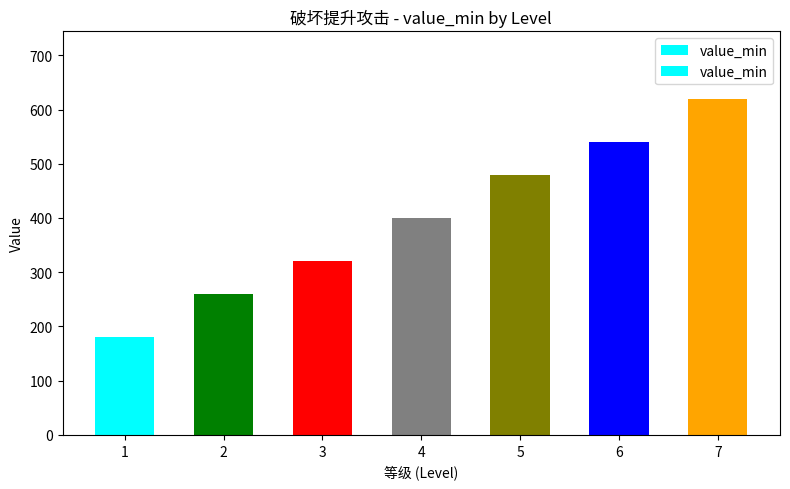

Which category has the highest value across all series?

7